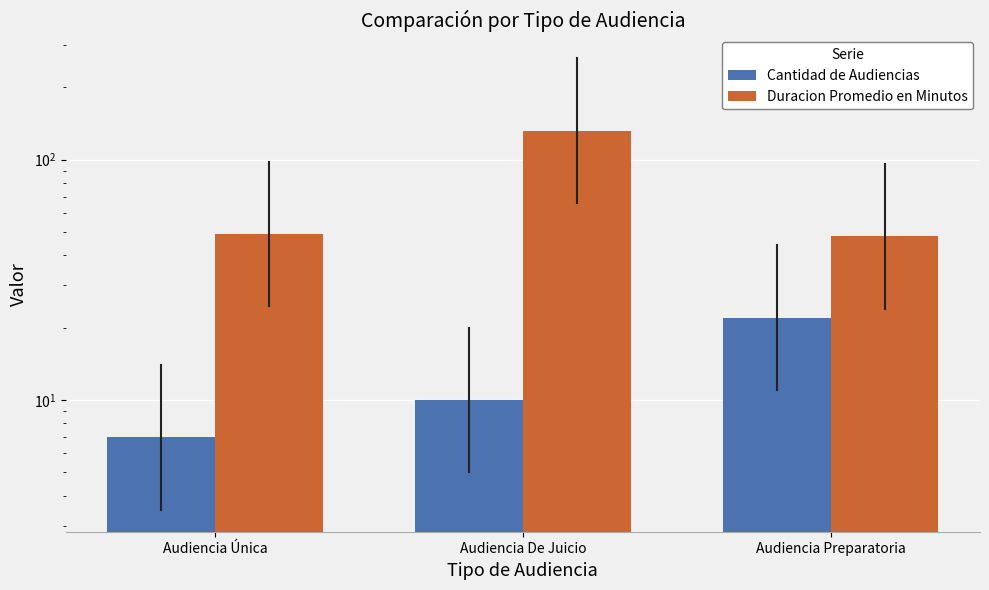

What is the difference between the Cantidad de Audiencias values at Audiencia Preparatoria and Audiencia Única?

15